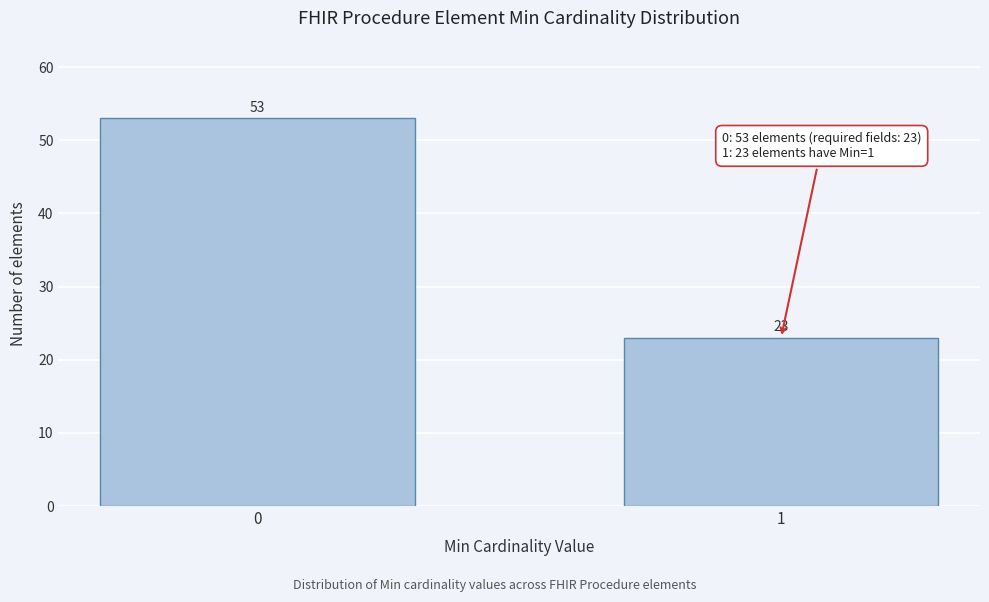

Reading left to right, list all the values displayed in this chart.

0=53	1=23